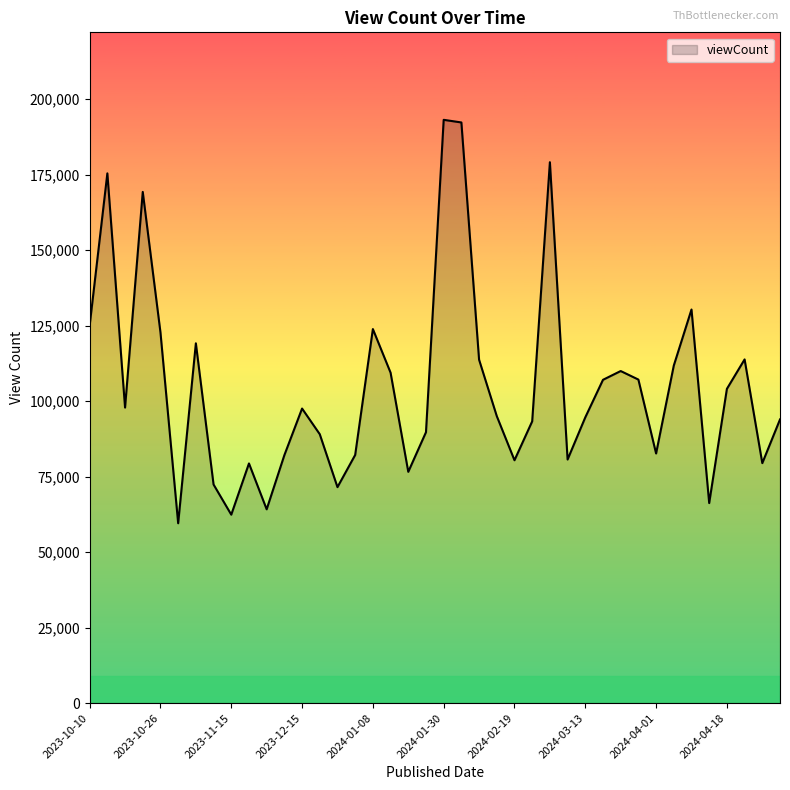

What is the smallest value displayed?

59547